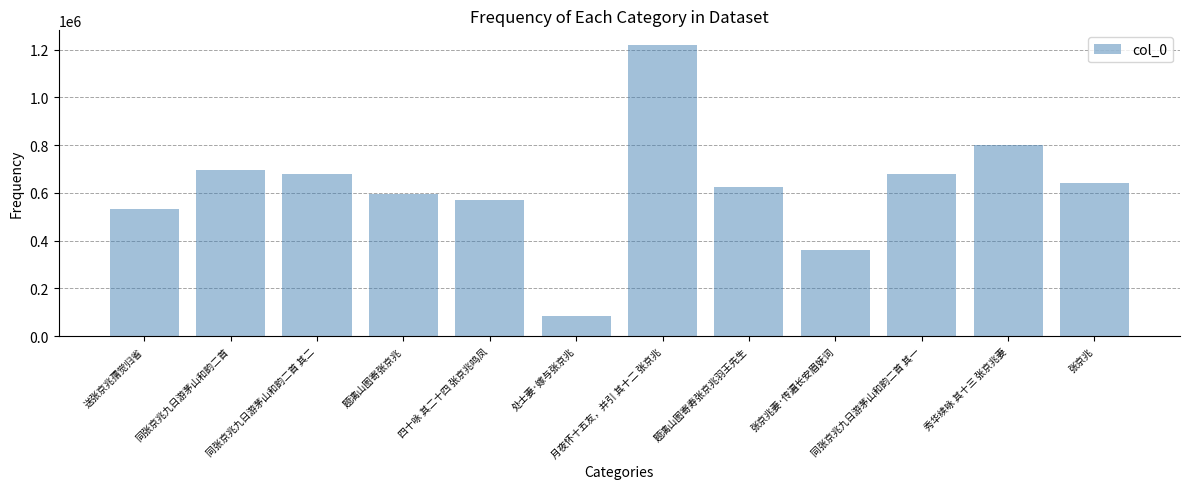

Which category has the highest value across all series?

月夜怀十五友，并引 其十二 张京兆